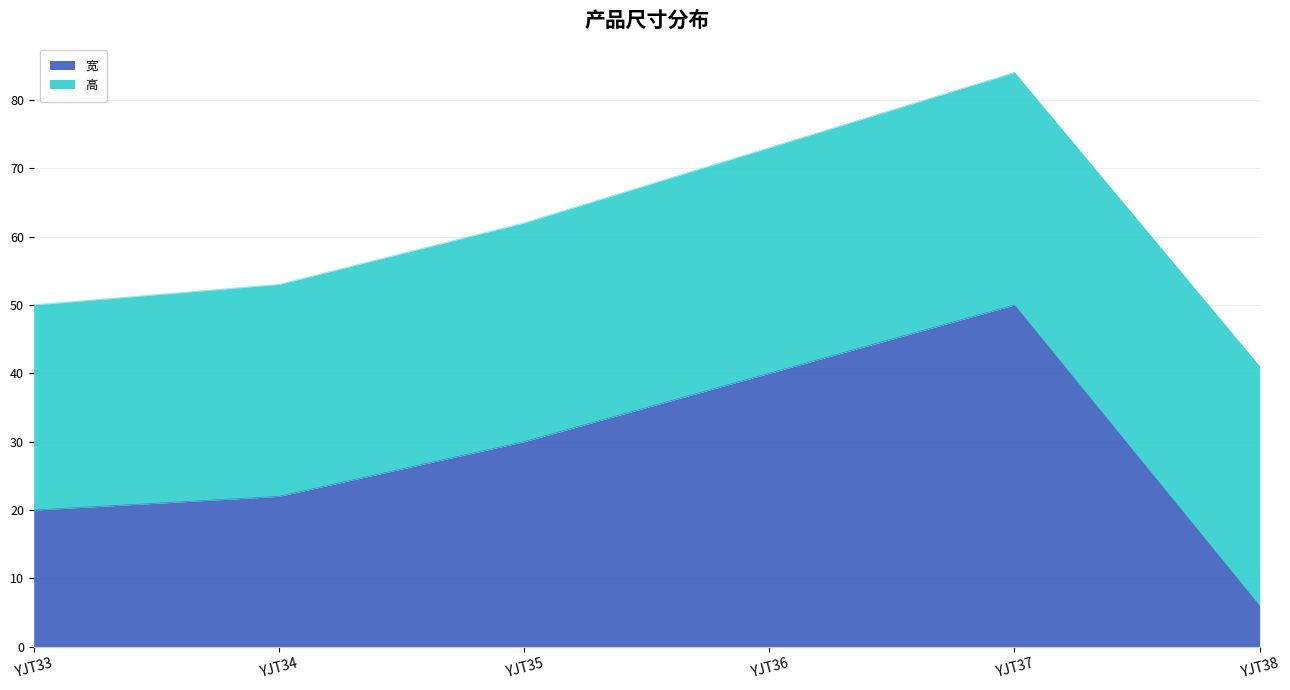

What is the difference between the maximum and second lowest values?

30